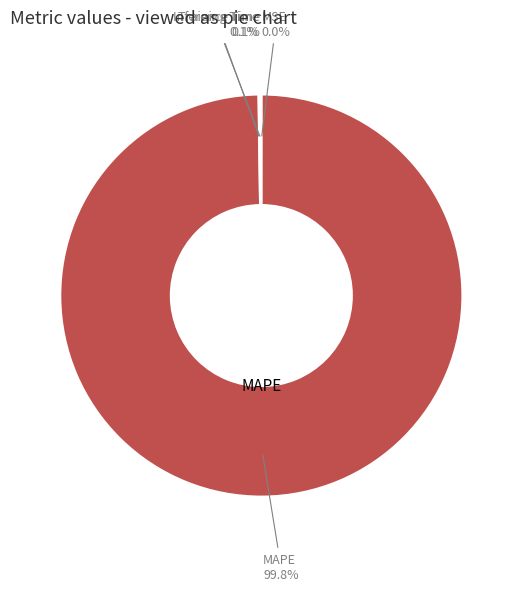

Is there any slice that represents more than half of the pie?

Yes